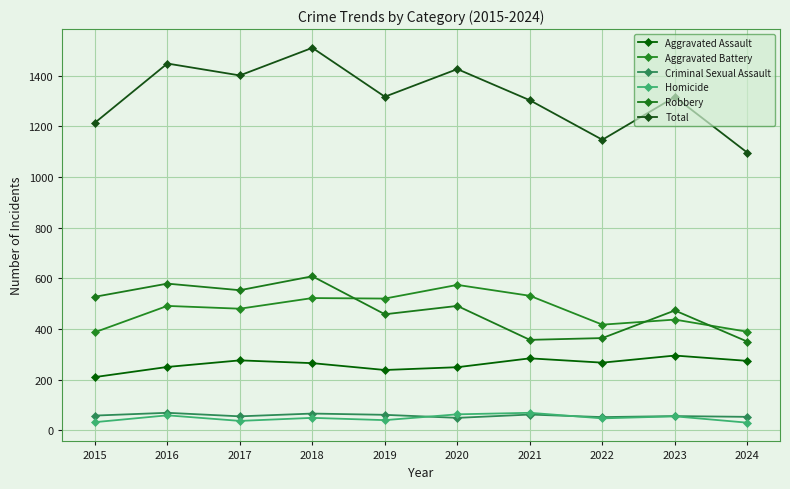

Which category has the highest value across all series?

2018